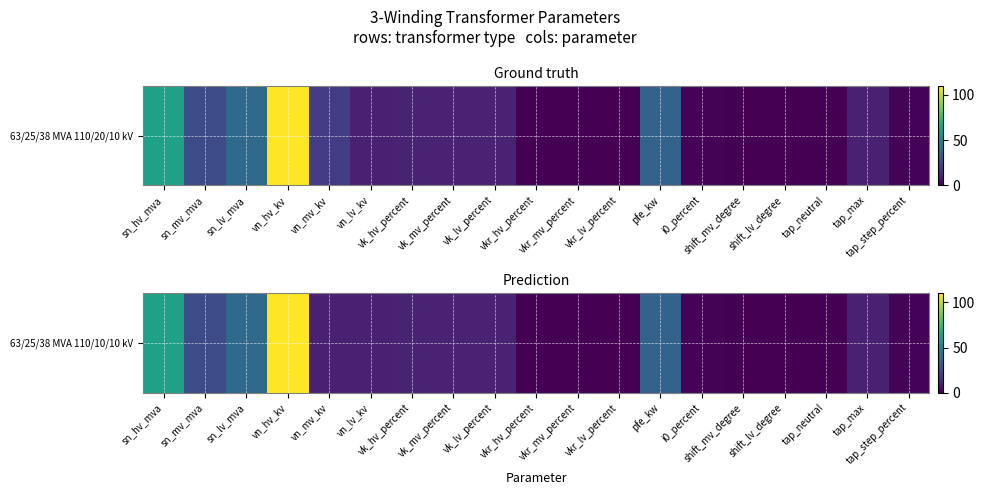

How many categories are shown in the chart?

19